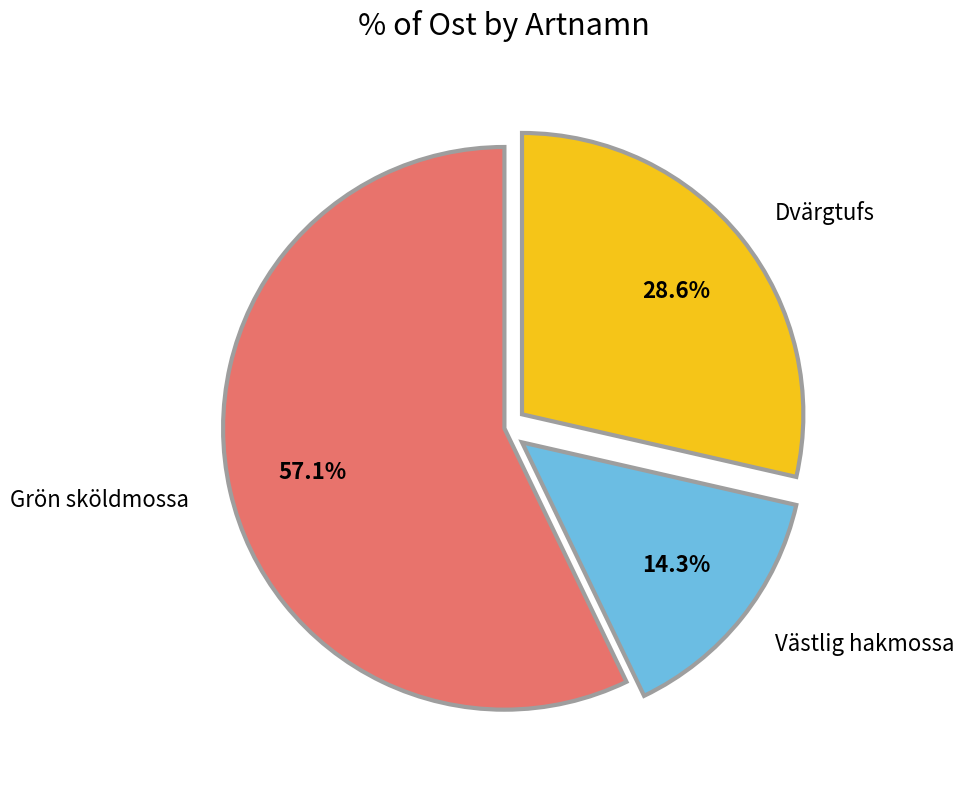

Rank the categories by value from highest to lowest.

Grön sköldmossa, Dvärgtufs, Västlig hakmossa